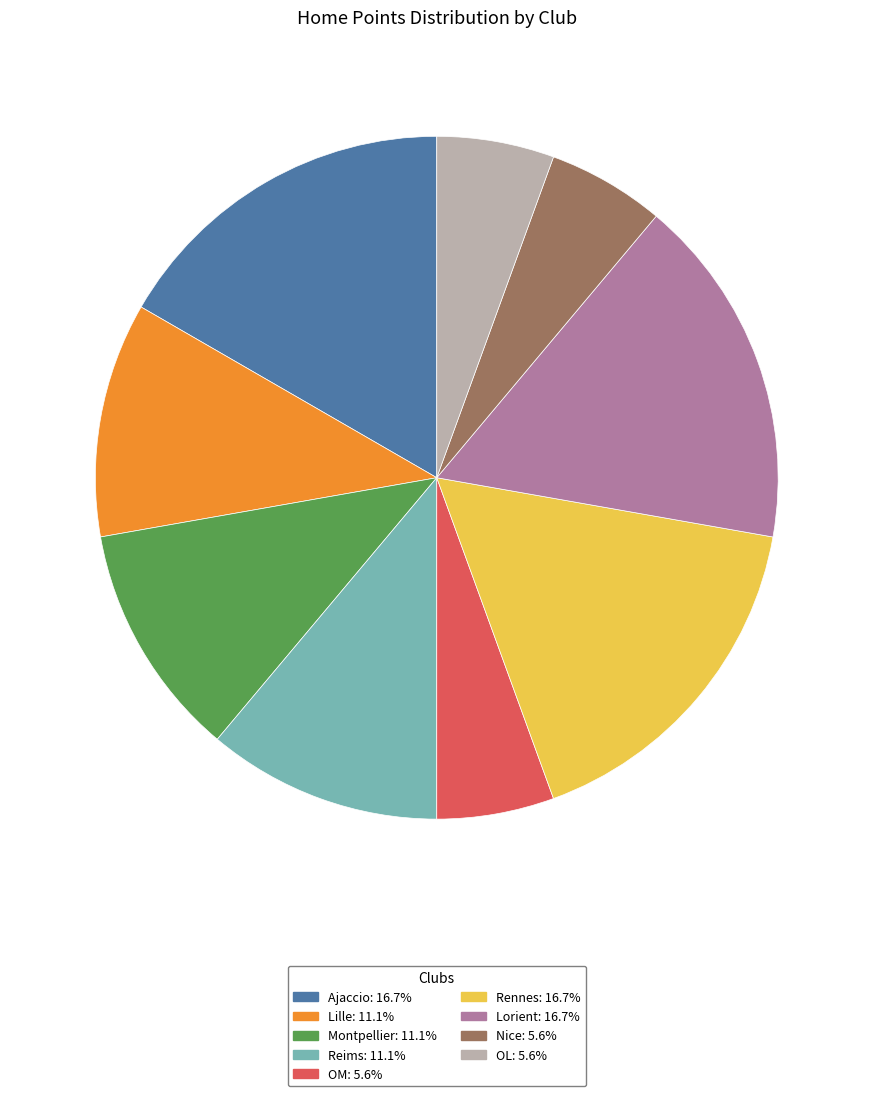

Is there a majority slice in this chart?

No